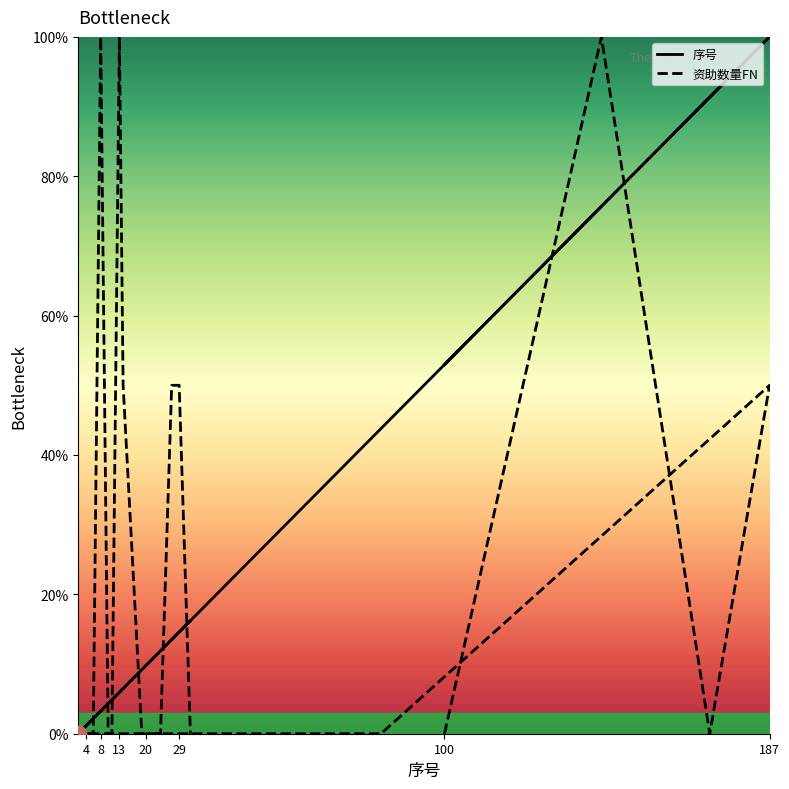

At how many categories does at least one series exceed 6?

15